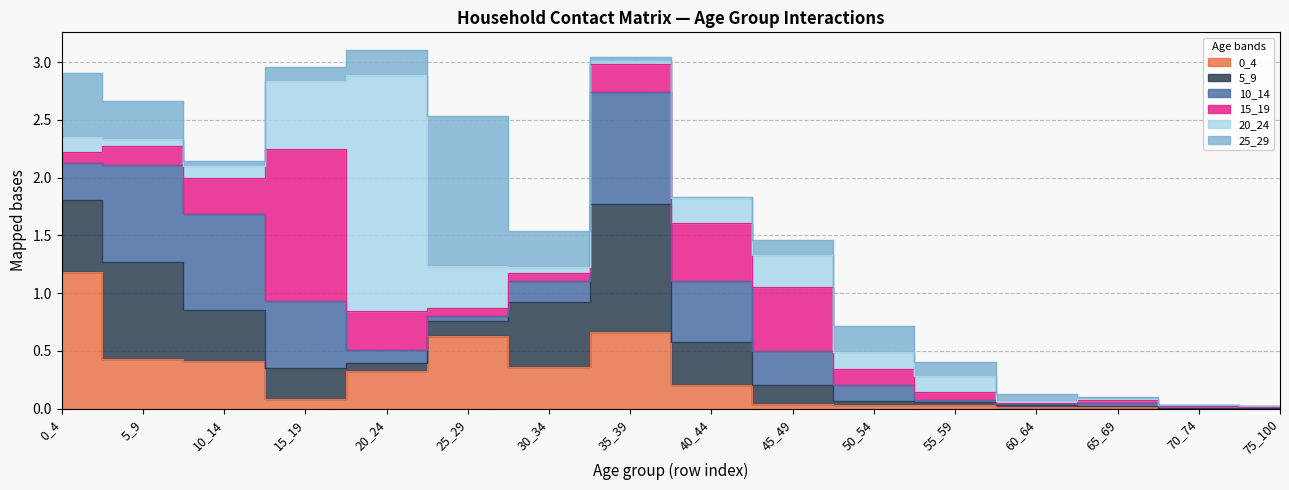

Where do 10_14 and 15_19 first cross each other?

10_14 and 15_19